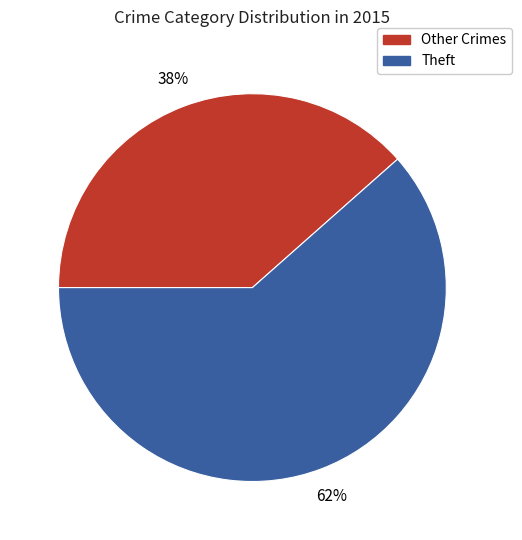

Rank the categories by value from lowest to highest.

Other Crimes, Theft